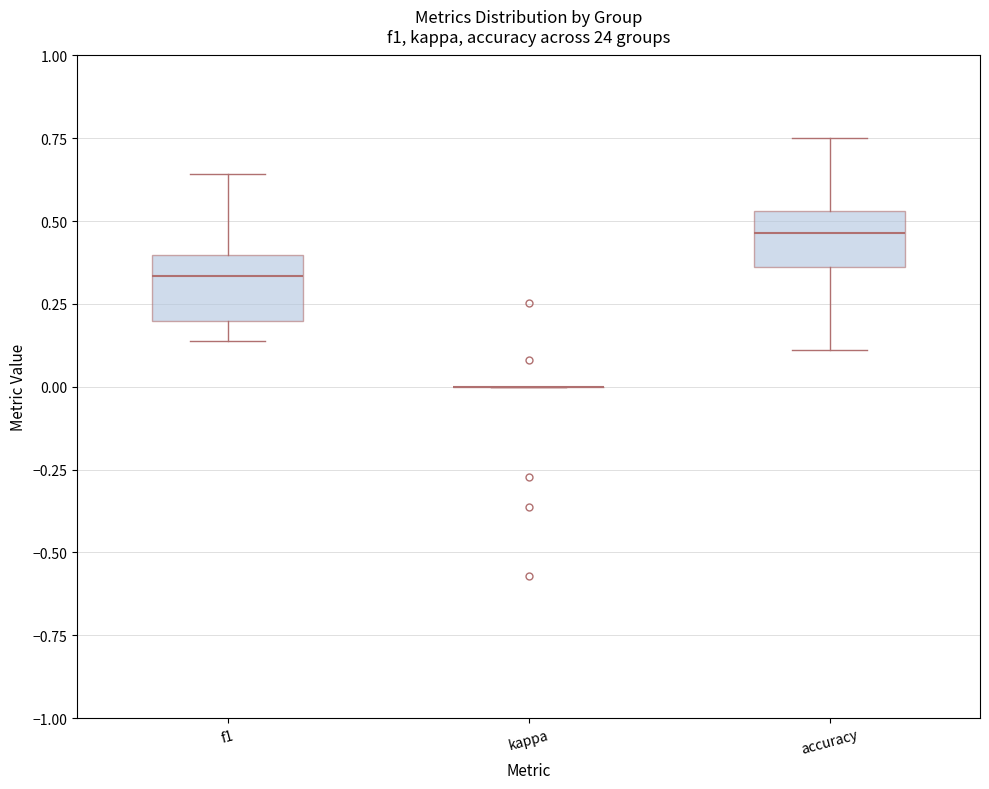

Reading left to right, transcribe this box plot: for each box, give where its median line is, the range the box spans, and where its two whiskers end, as read against the y-axis. The values are not printed on the chart, so give them approximately, as read against the axis.

f1: median 0.35, box 0.20 to 0.40, whiskers 0.15 to 0.65
kappa: box collapsed to a line at 0.00, whiskers 0.00 to 0.00
accuracy: median 0.45, box 0.35 to 0.55, whiskers 0.10 to 0.75